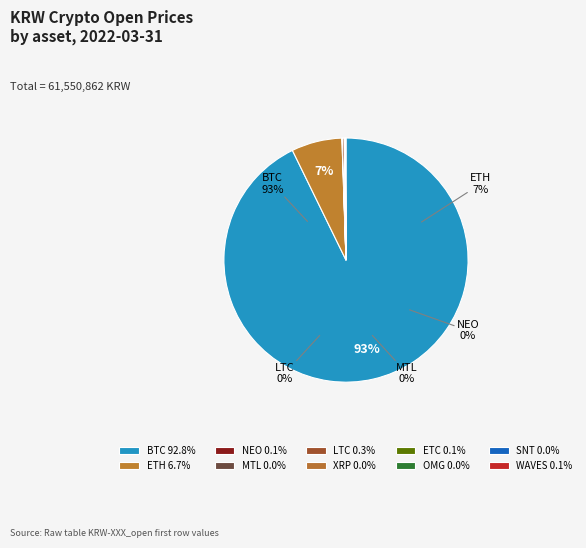

To the nearest percent, what is the difference between the largest and smallest slice percentages?

93%